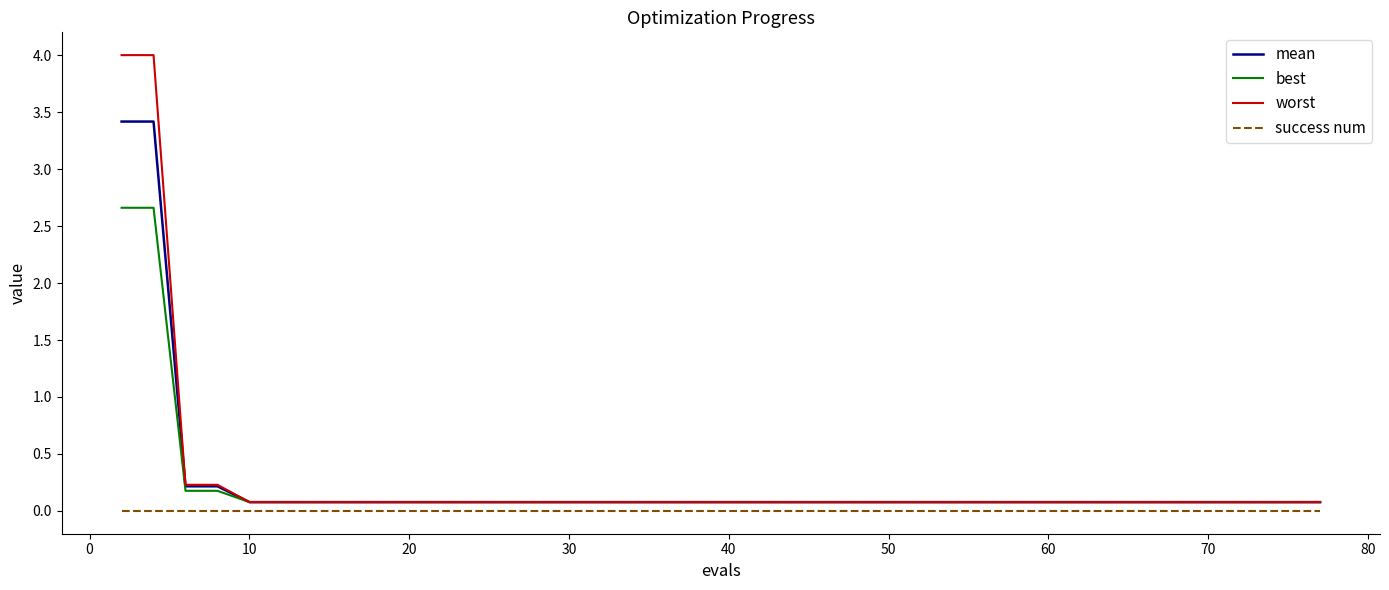

What is the highest value of the mean series?

3.4